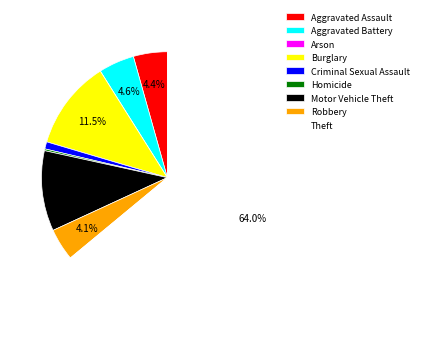

Which category has the biggest portion of the pie?

Theft